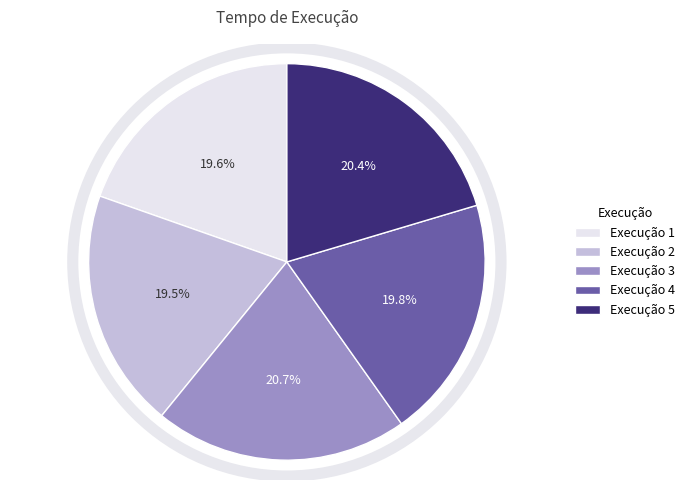

What is the ratio of the value at Execução 3 to the value at Execução 5?

1.0